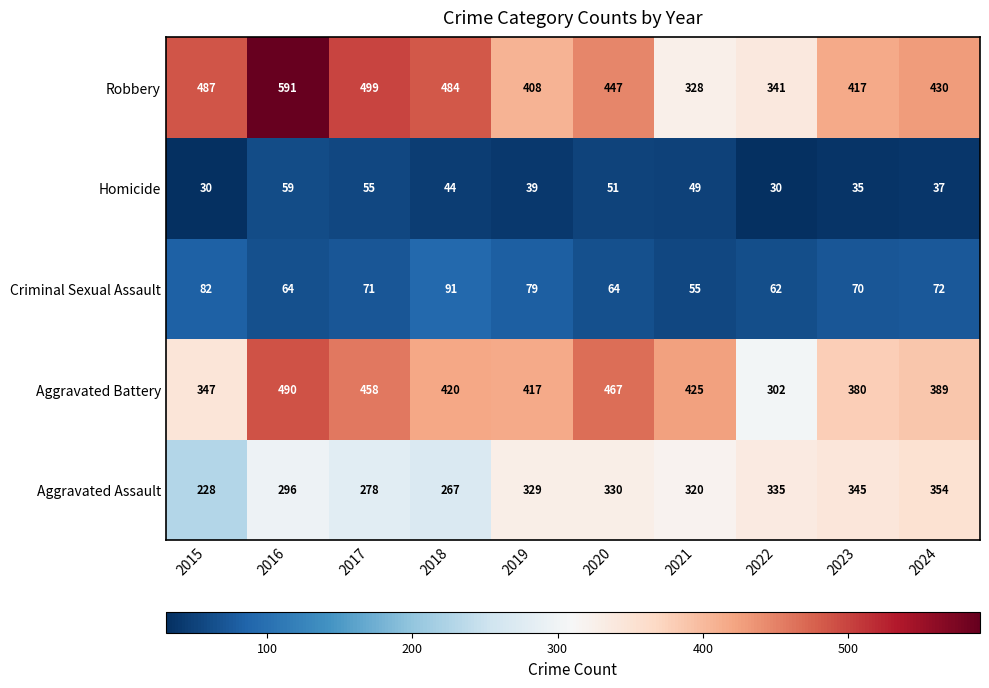

What is the spread (max minus min) of values at 2018?

440